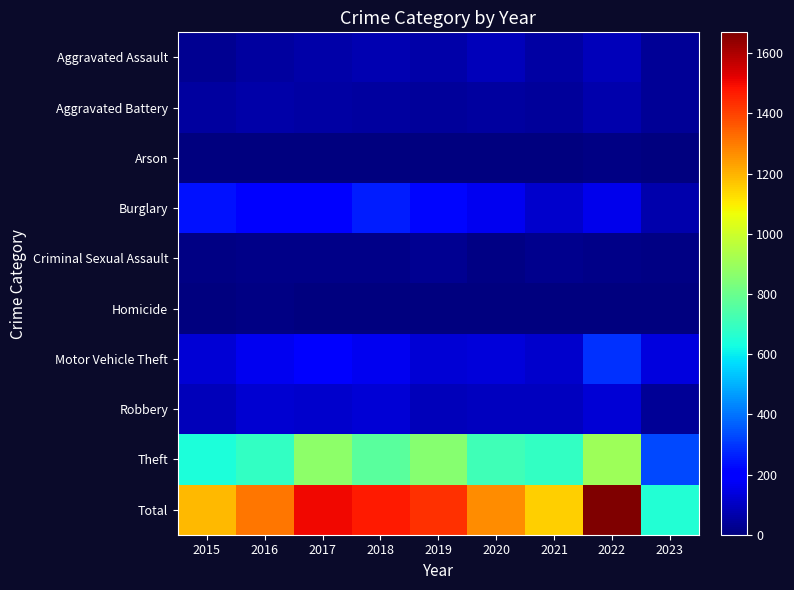

Rank the series by their maximum value, from highest to lowest.

Total, Theft, Motor Vehicle Theft, Burglary, Robbery, Aggravated Assault, Aggravated Battery, Criminal Sexual Assault, Homicide, Arson